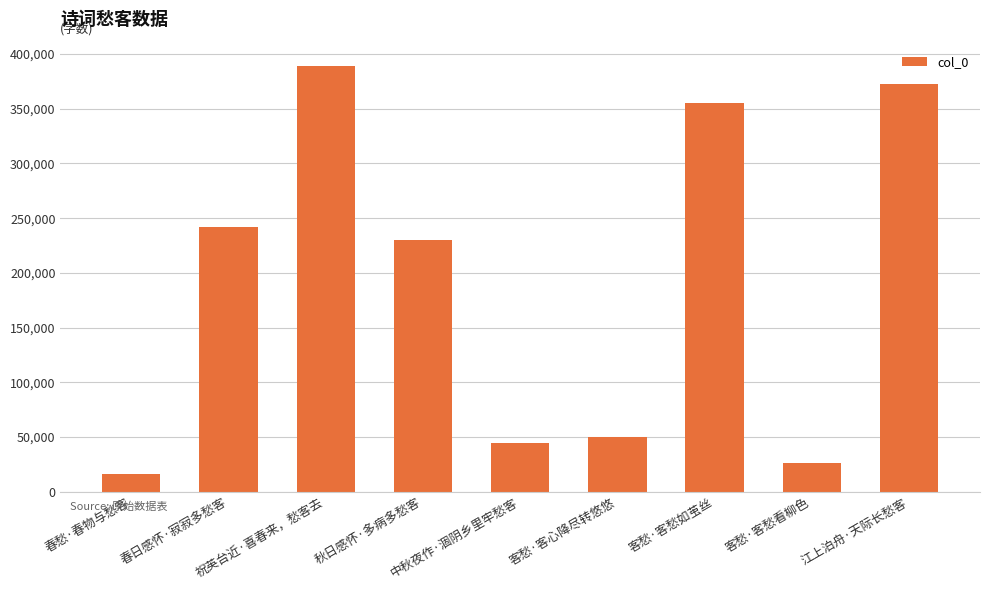

What is the sum of all values?

1726018